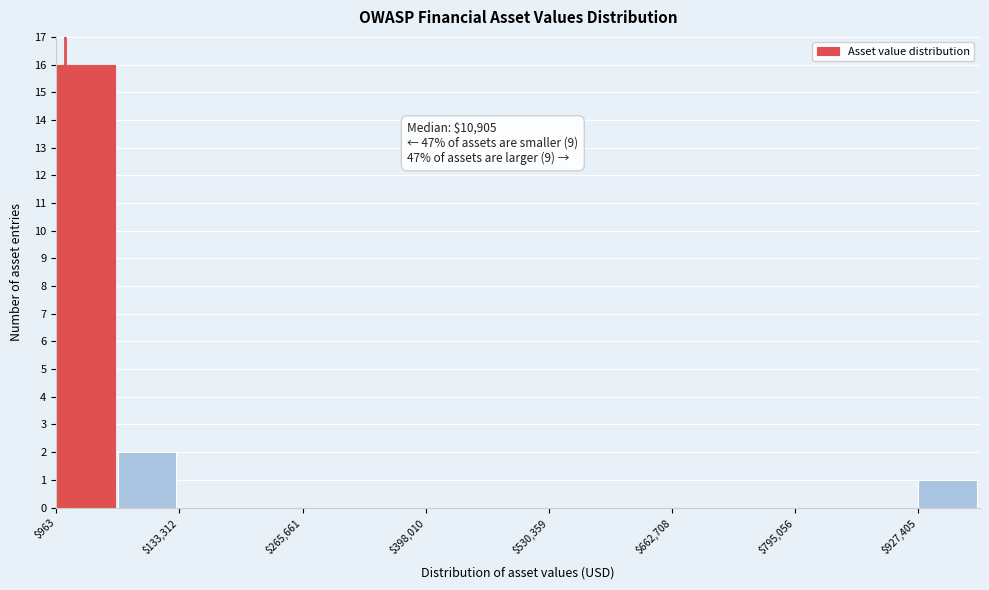

Read against the x-axis, roughly where is the centre of the tallest bar?

40000